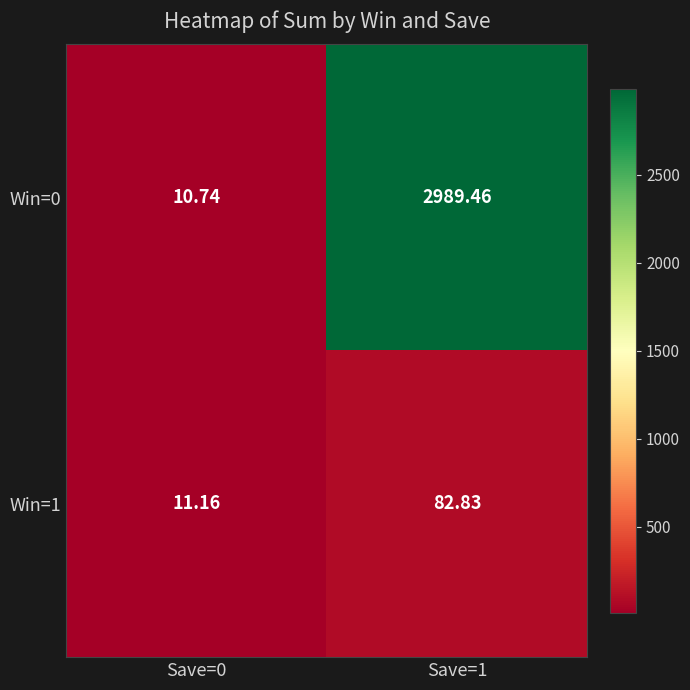

Is the value of Win=1 at Save=1 greater than the value of Win=0 at Save=0?

Yes